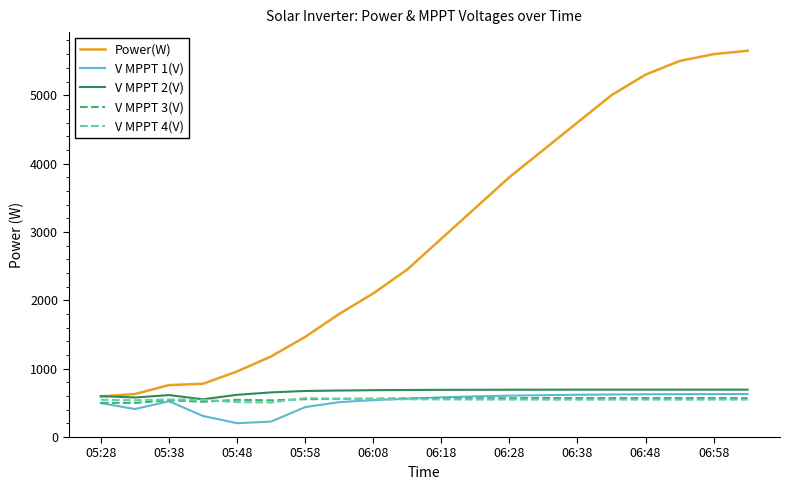

Which series has the widest spread of values?

Power(W)